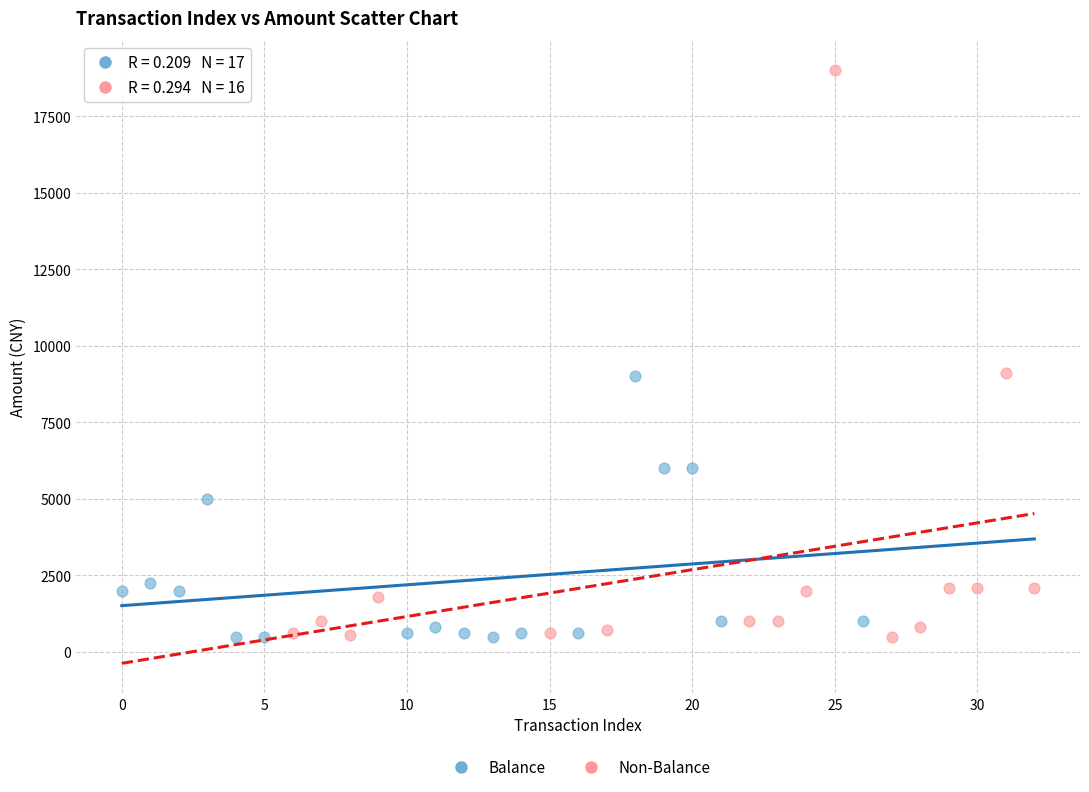

What are all the series names shown in the legend?

Balance, Non-Balance